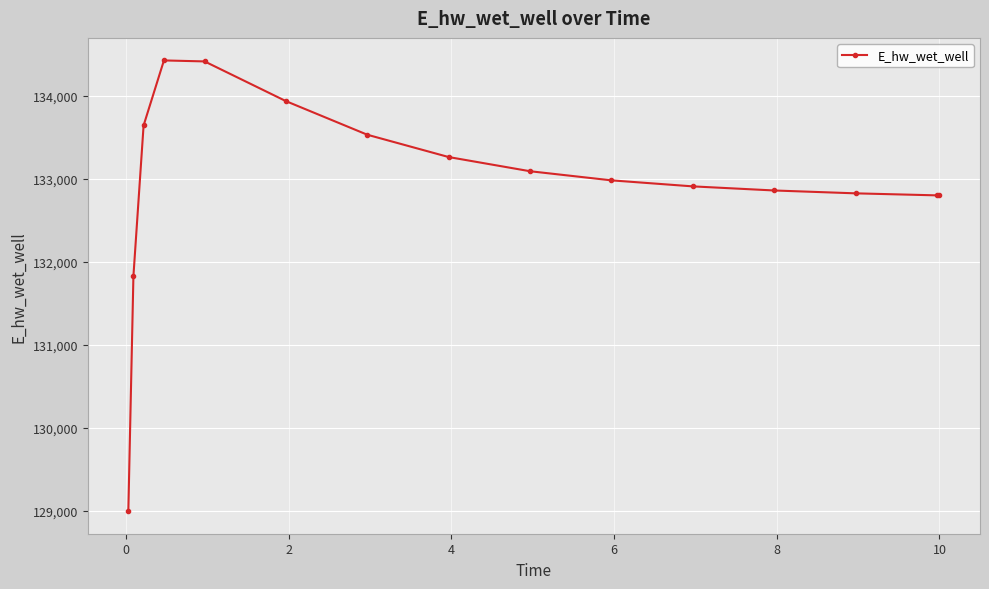

What is the value of the 6th point from the left?

133939.1